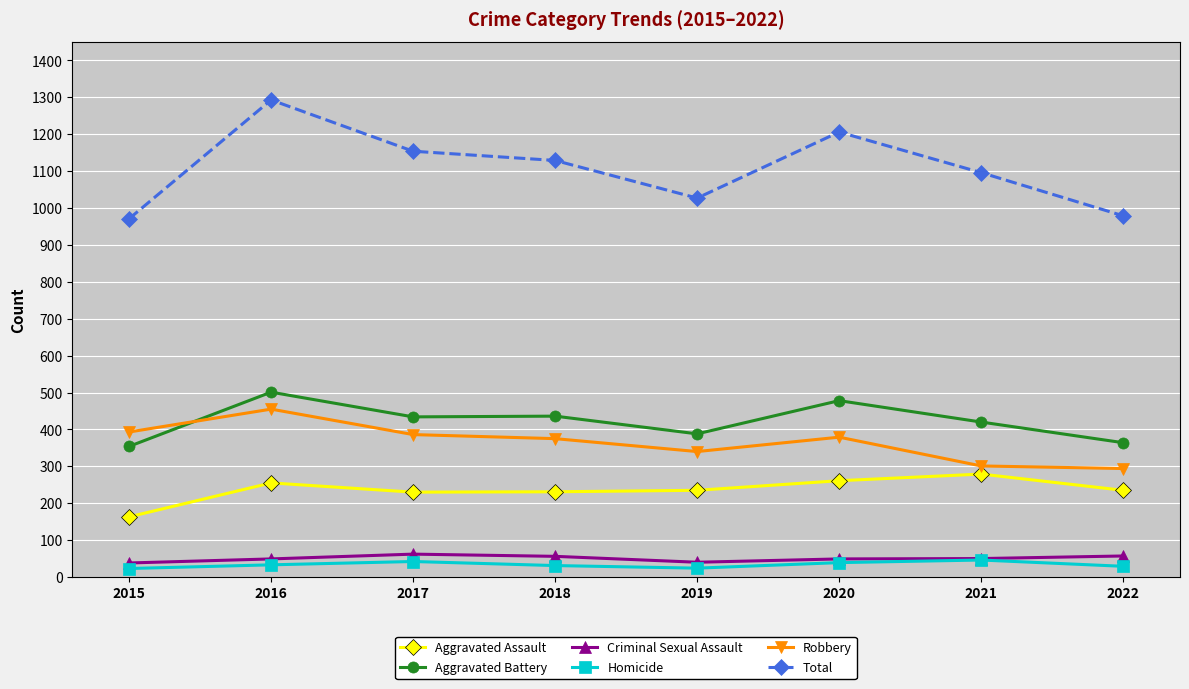

True or false: Homicide has more than 1 interior local peaks.

True